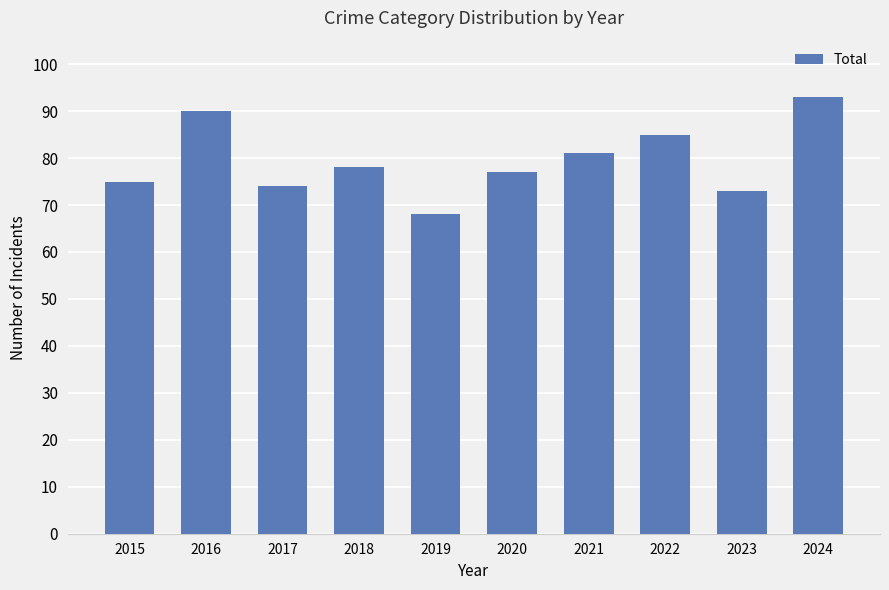

Reading left to right, transcribe all the data shown in this chart.

75	90	74	78	68	77	81	85	73	93